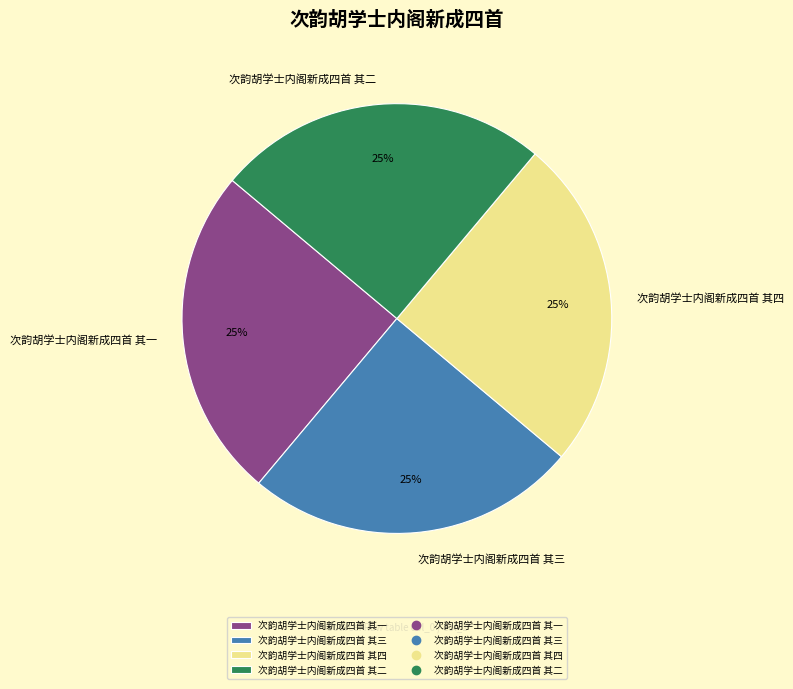

To the nearest percent, what percentage of the pie is 次韵胡学士内阁新成四首 其二?

25%